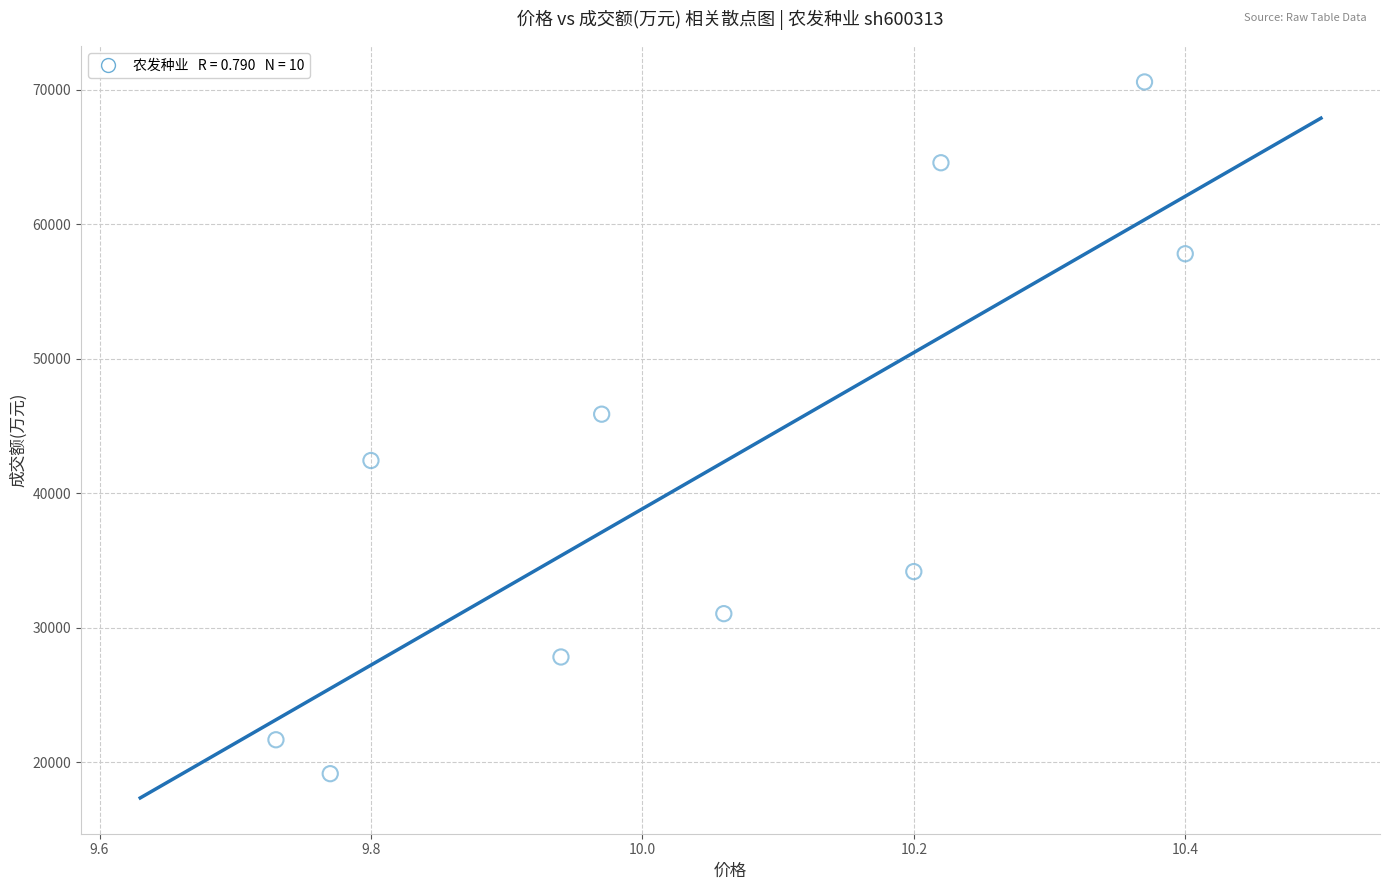

What is the range of Y values (max minus min)?

51438